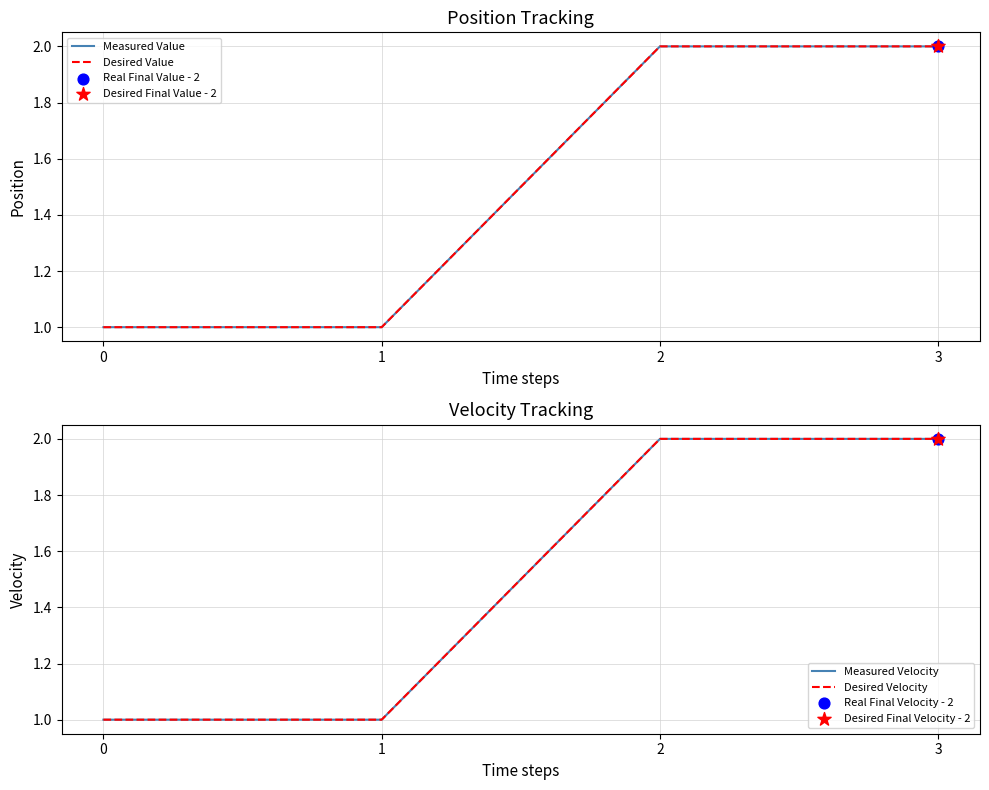

Which series reaches the minimum Y coordinate?

Measured Value